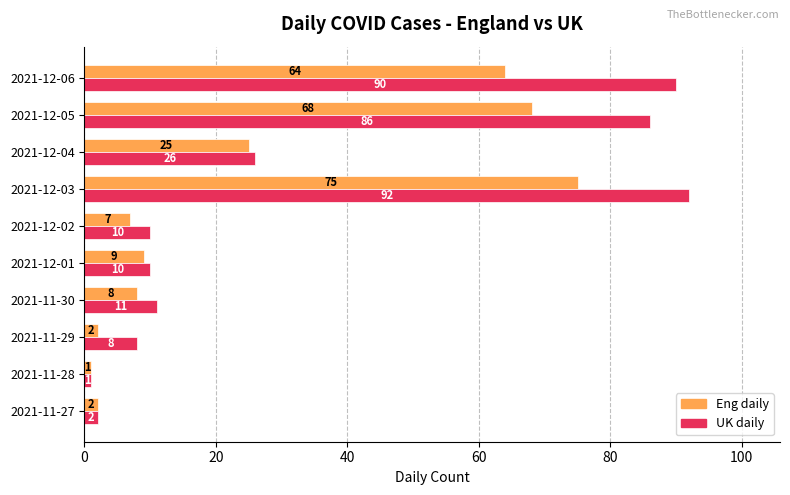

Rank the series by their average value, from highest to lowest.

UK daily, Eng daily